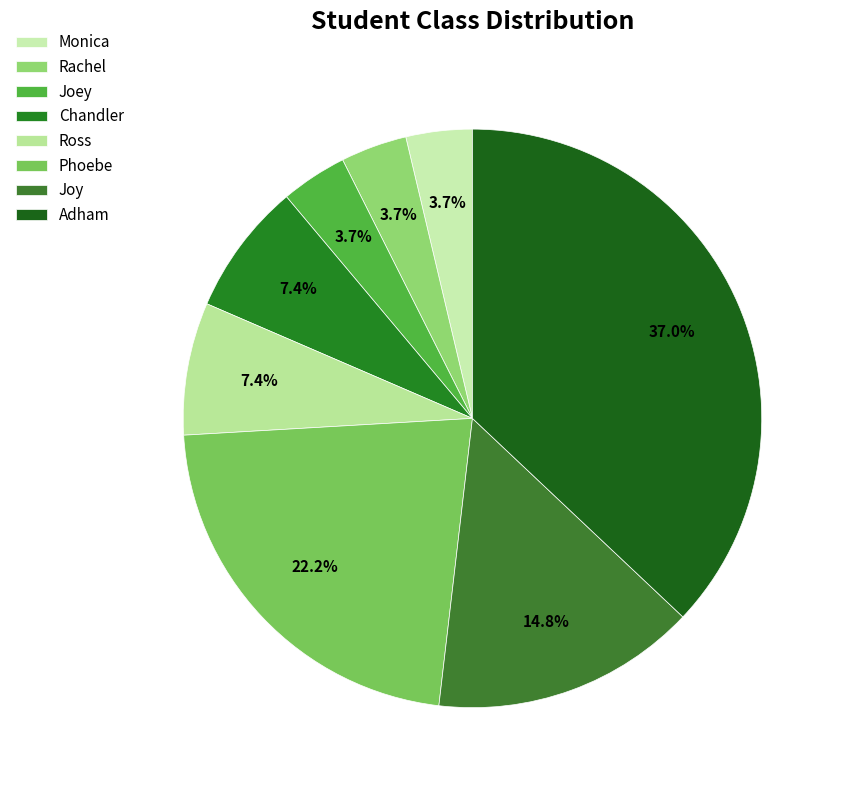

How many slices are in this pie chart?

8